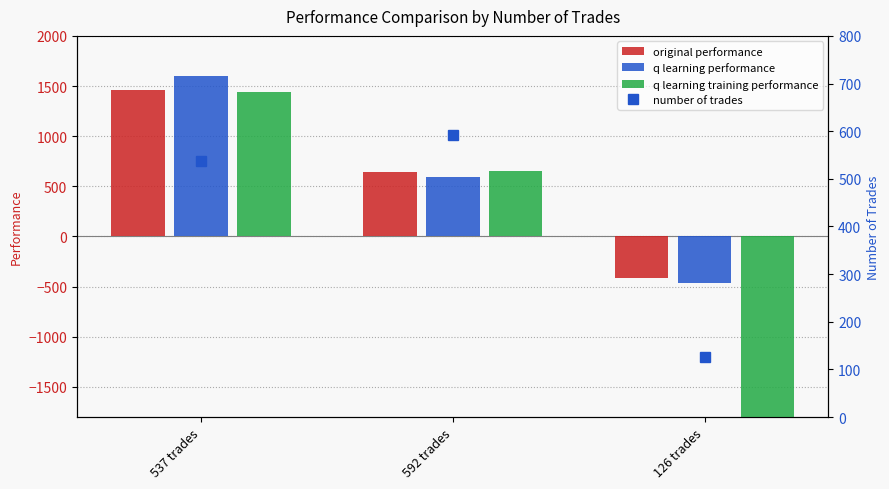

What is the maximum value for original performance?

1462.8